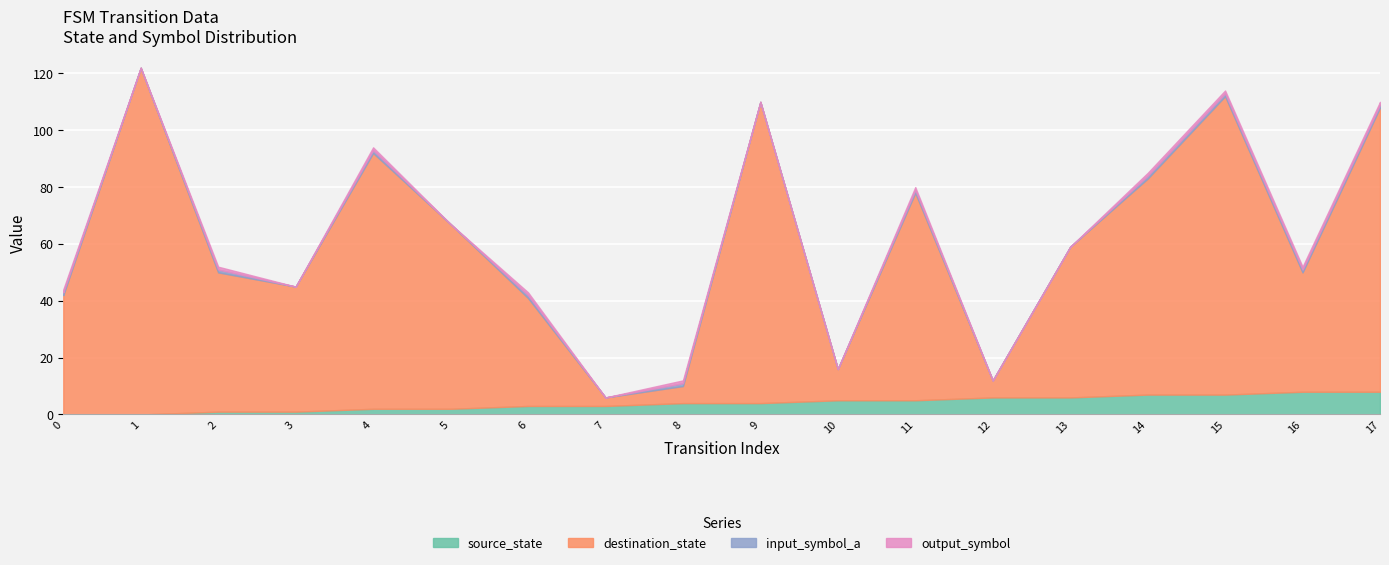

List the labels in order of input_symbol_a value, smallest first.

1, 3, 5, 7, 9, 10, 12, 13, 0, 2, 4, 6, 8, 11, 14, 15, 16, 17